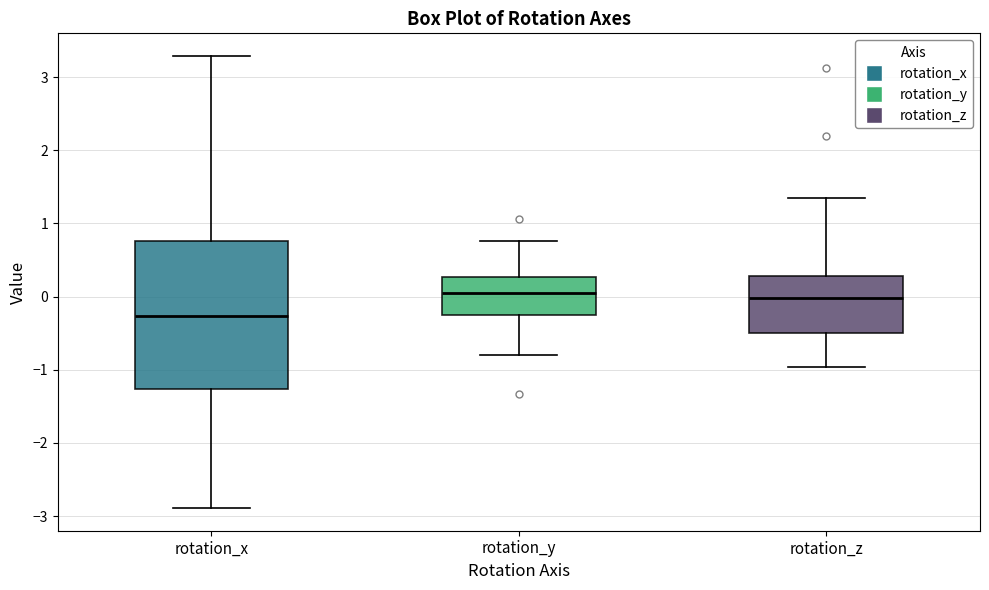

Reading left to right, read every box against the y-axis: the position of its median line, the range the box covers, and the ends of its whiskers. The values are not printed on the chart, so give them approximately, as read against the axis.

rotation_x: median -0.3, box -1.3 to 0.8, whiskers -2.9 to 3.3
rotation_y: median 0.0, box -0.2 to 0.3, whiskers -0.8 to 0.8
rotation_z: median 0.0, box -0.5 to 0.3, whiskers -1.0 to 1.3